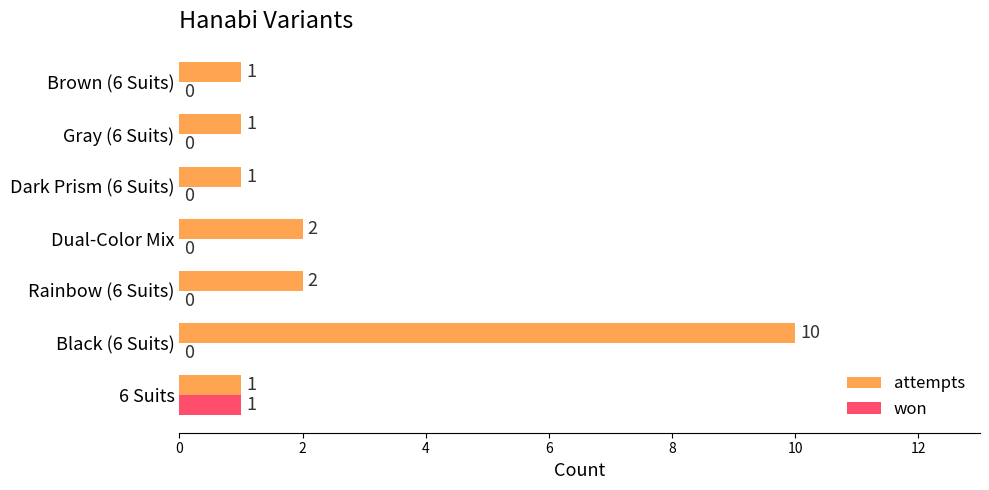

Which category has the highest value in the attempts series?

Black (6 Suits)